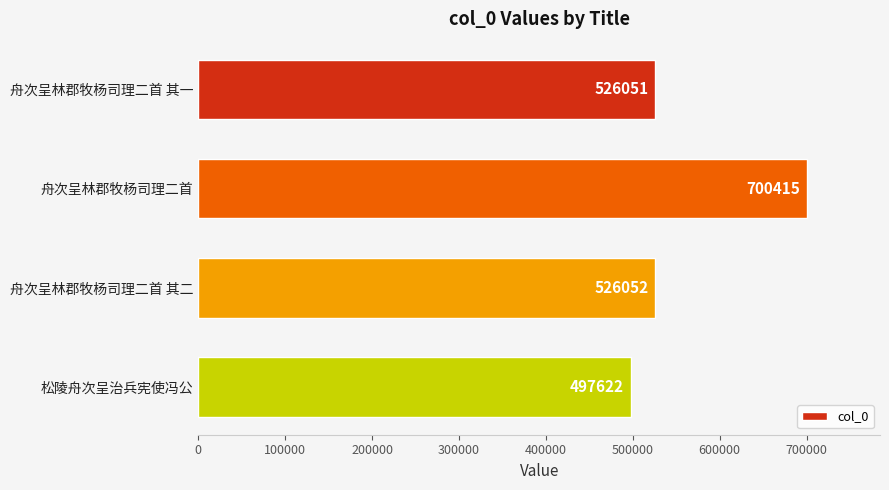

How many data points are less than 526052?

2